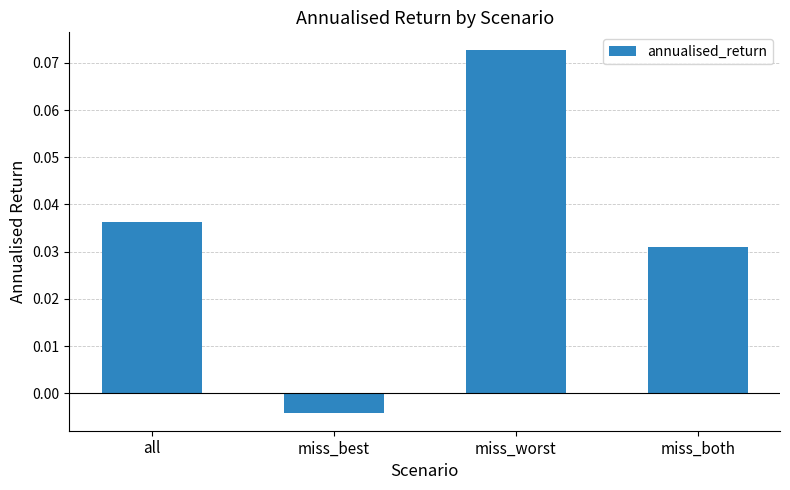

The value at miss_both is 0.1. True or false?

False